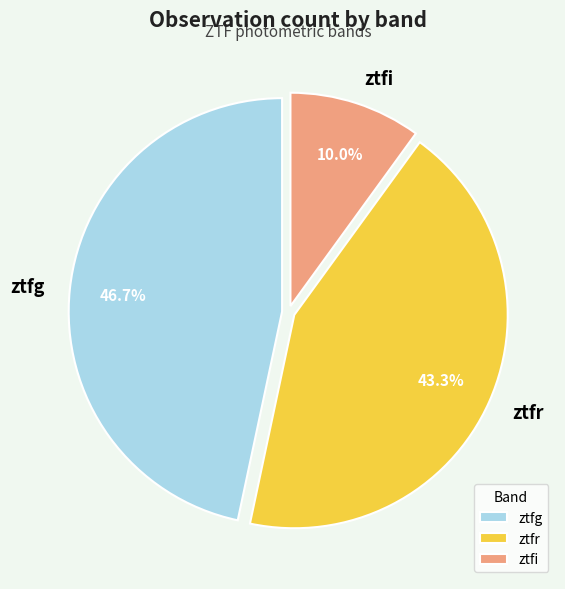

How much of the chart is everything except ztfr?

56.7%